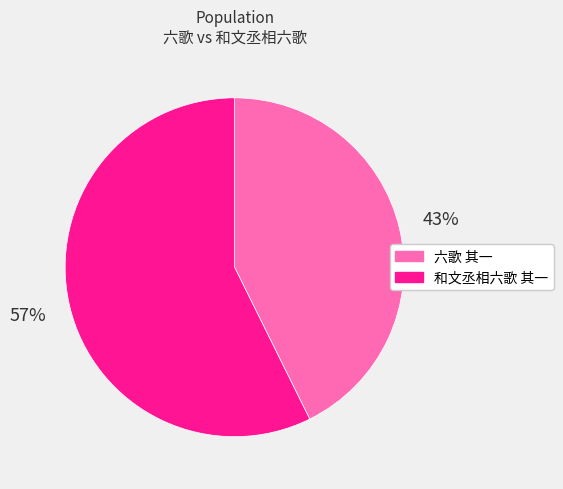

To the nearest percent, what percentage of the pie is 六歌 其一?

43%